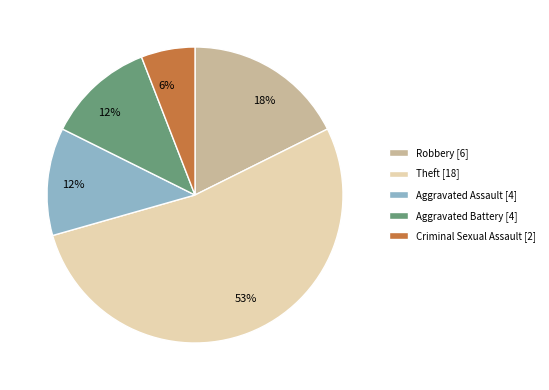

The Robbery slice represents 18% of the pie. True or false?

True